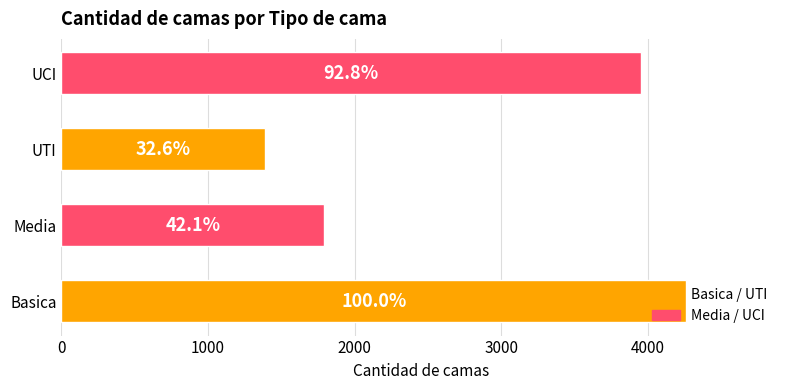

How many bars are there in total?

4